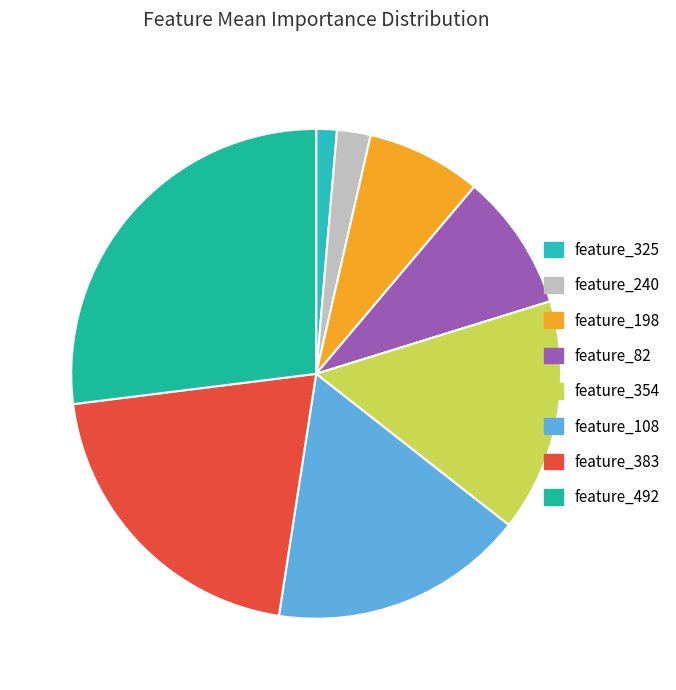

Is the sum of feature_325 and feature_108 greater than half?

No